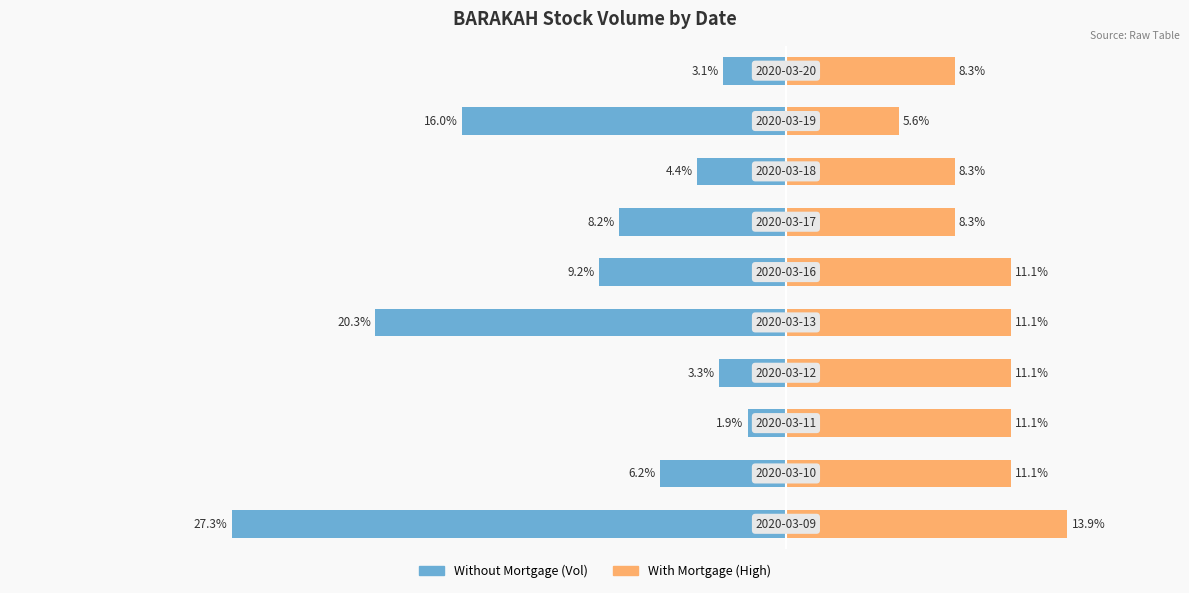

Between 7 and 8, which series saw the biggest shift?

Without Mortgage